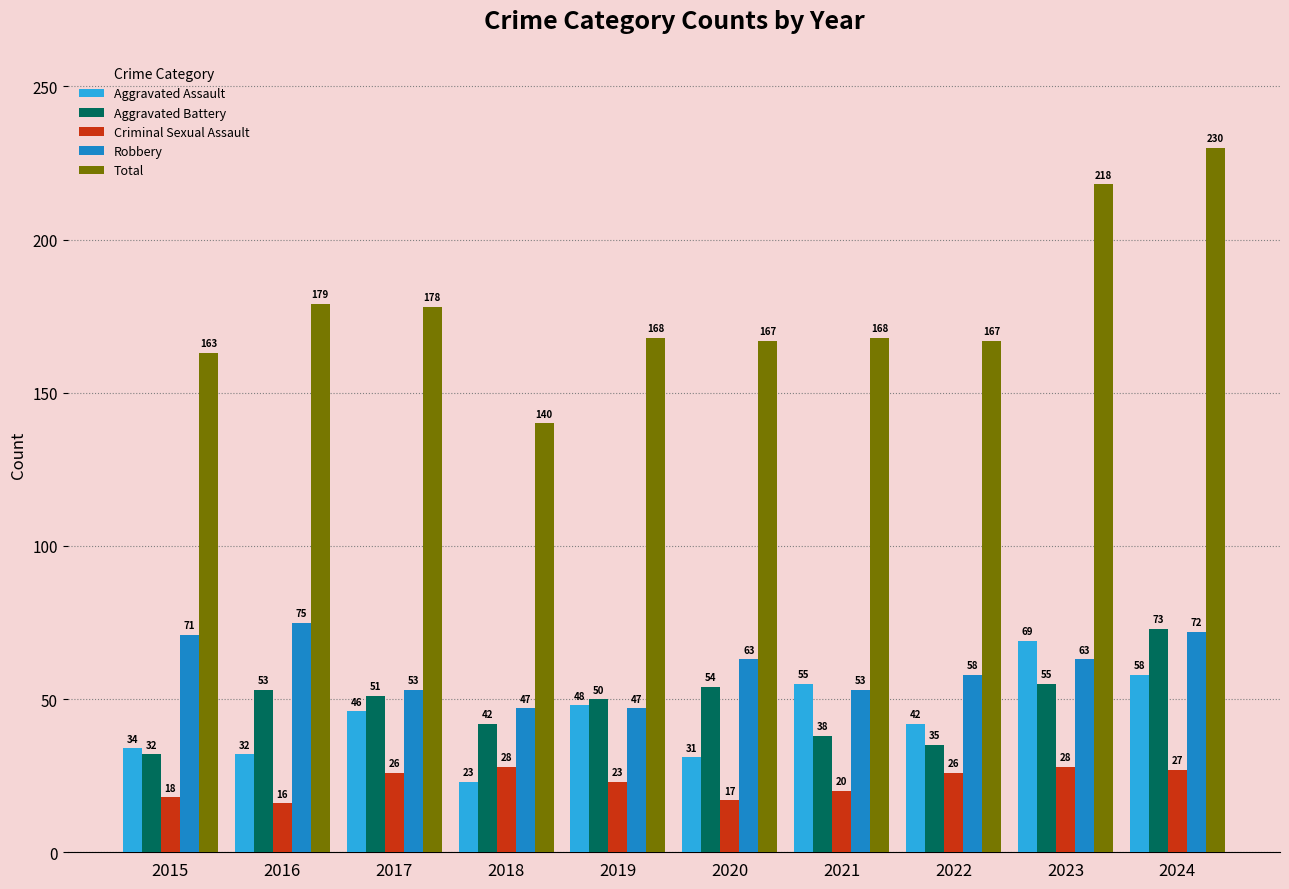

True or false: Total has a value of 168 at 2021.

True